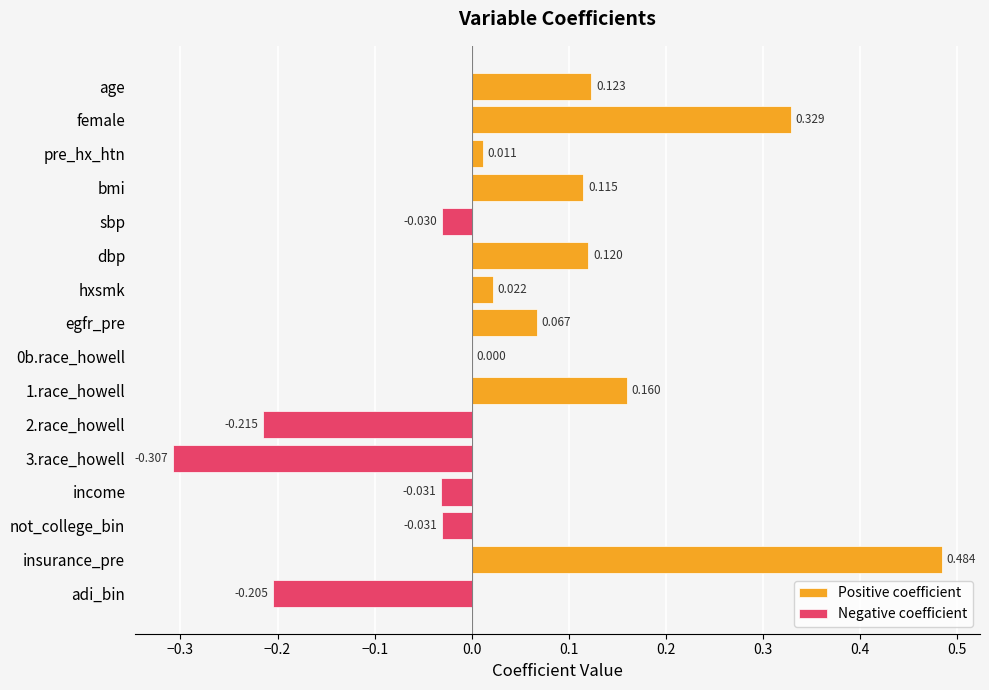

Reading left to right, extract all data points from this chart.

Positive coefficient: 0.1	0.3	0.0	0.1	0.0	0.1	0.0	0.1	0.0	0.2	0.0	0.0	0.0	0.0	0.5	0.0
Negative coefficient: 0.0	0.0	0.0	0.0	-0.0	0.0	0.0	0.0	0.0	0.0	-0.2	-0.3	-0.0	-0.0	0.0	-0.2